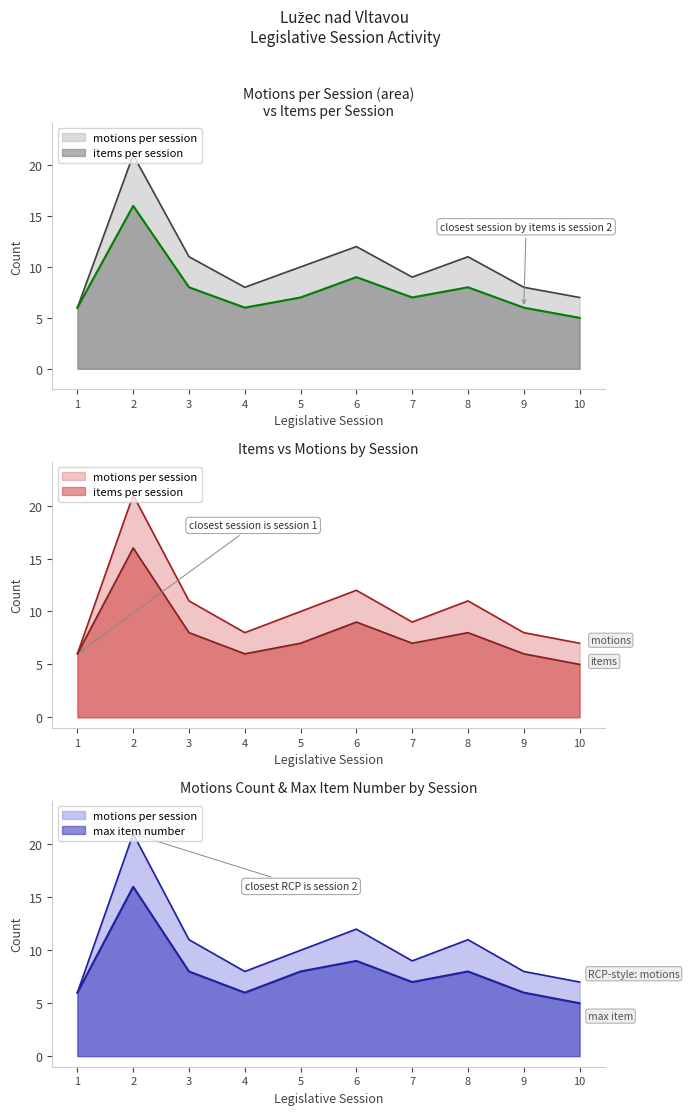

In items per session, how many points are higher than both neighbors (excluding endpoints)?

3